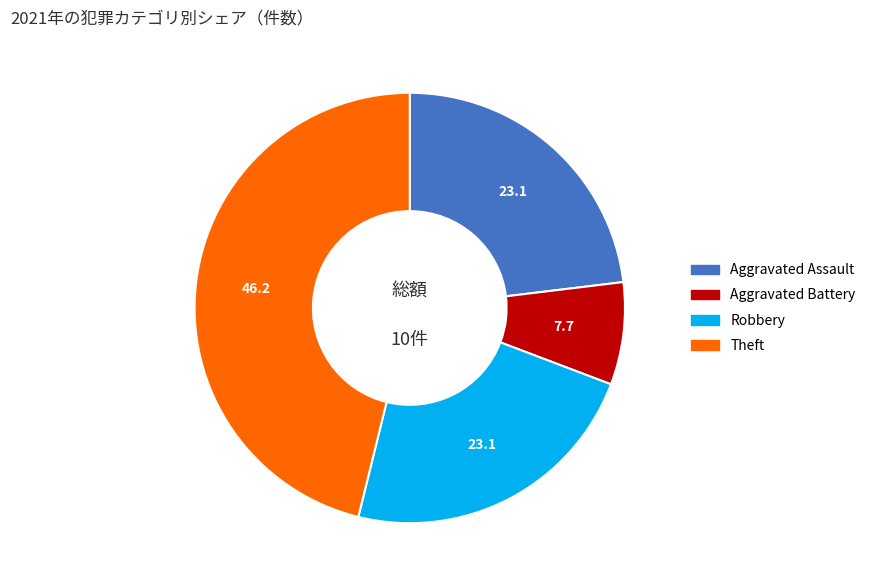

Is there a majority slice in this chart?

No